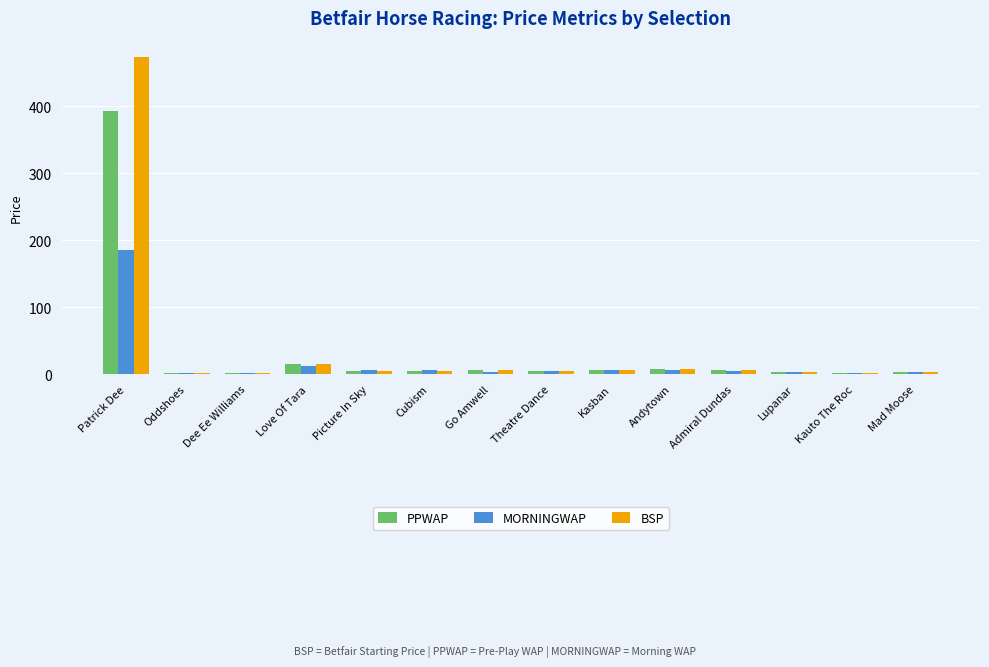

What is the maximum value for BSP?

474.4